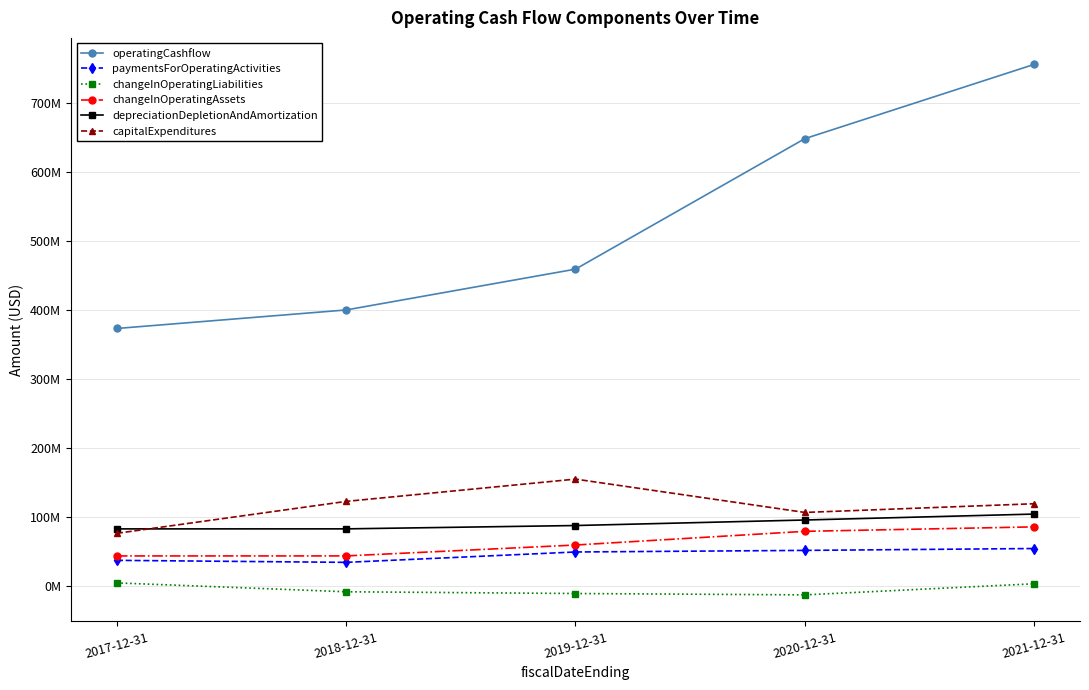

At how many categories does at least one series exceed 438431728?

3